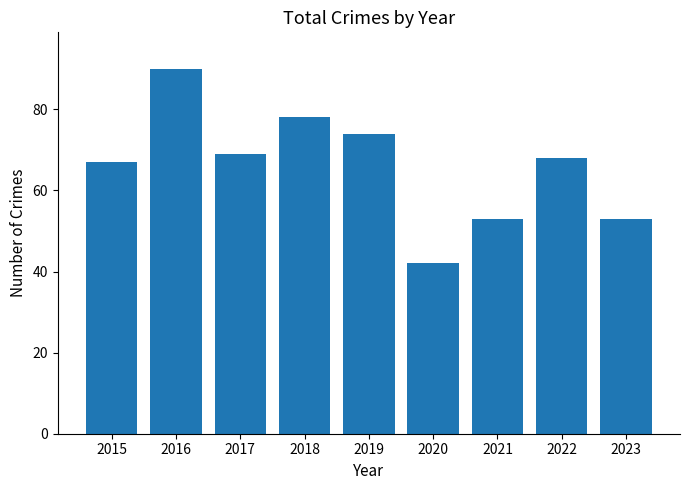

What value does the data have at 2015, to the nearest 10?

70